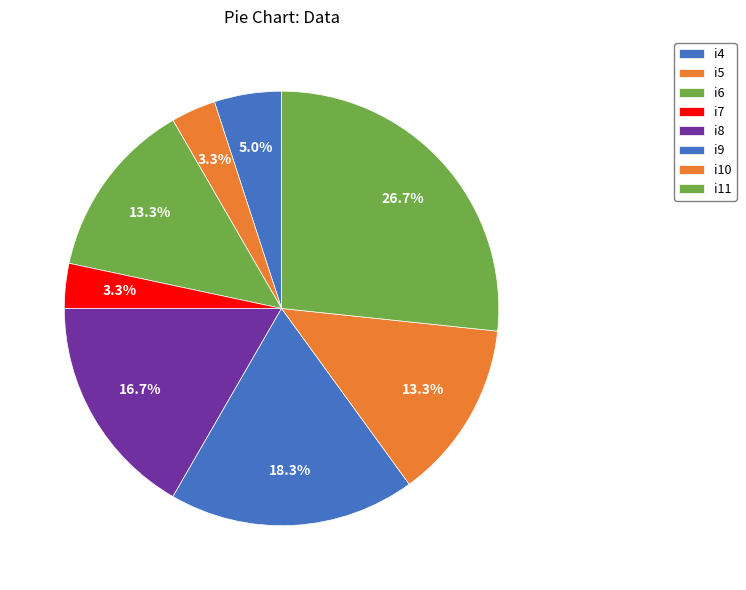

Rank the categories by value from highest to lowest.

i11, i9, i8, i6, i10, i4, i5, i7